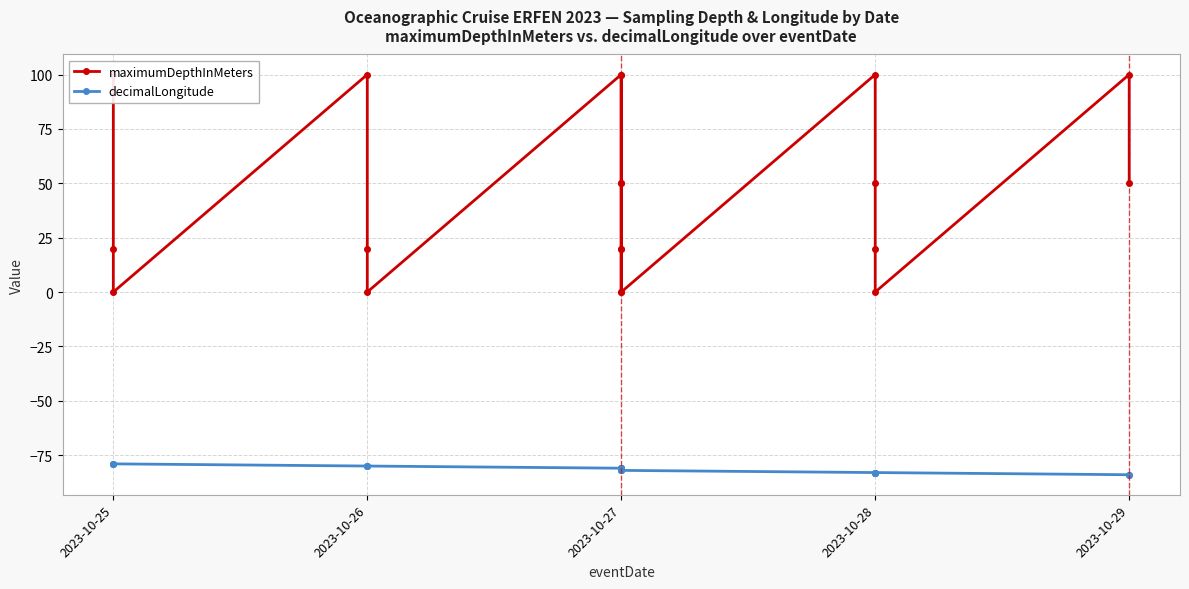

What is the sum of the maximumDepthInMeters values at 12 and 17?

20